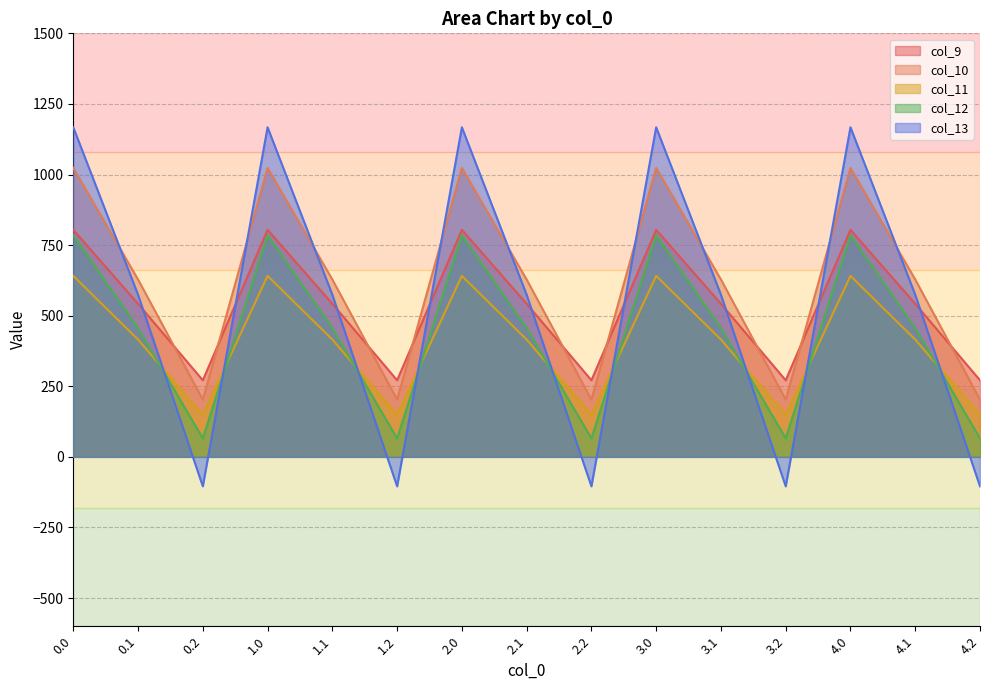

Which series has the largest total across all categories?

col_10